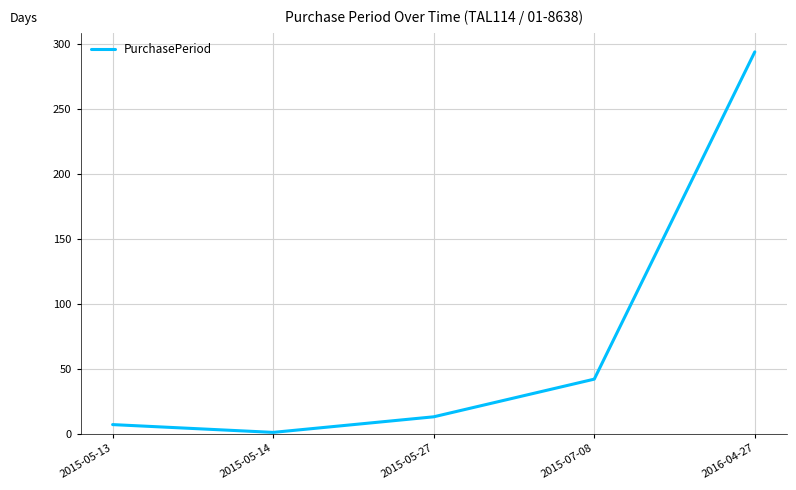

What position from the left is 2015-07-08?

4